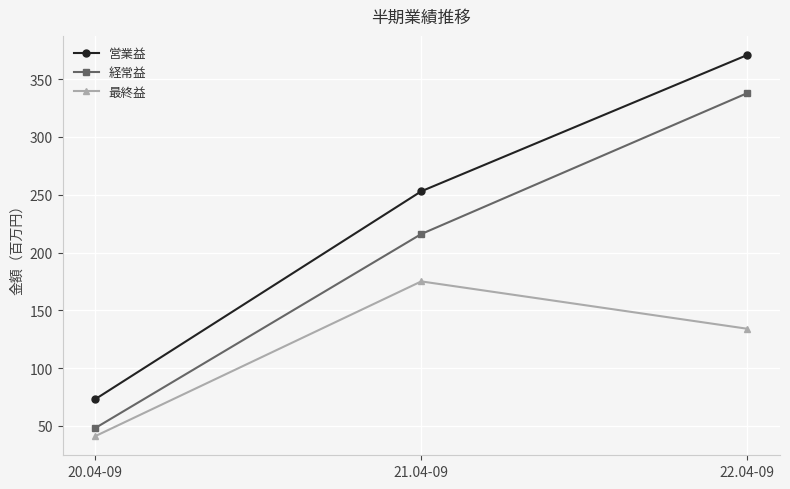

At how many categories does at least one series exceed 251?

2